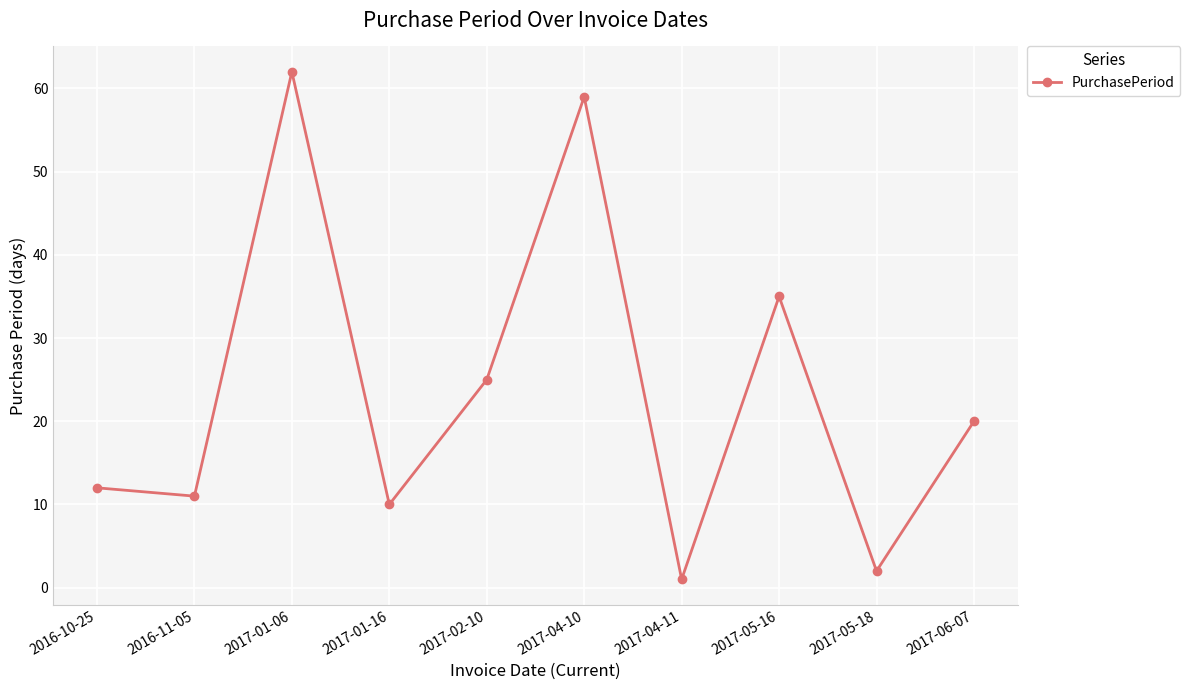

What position from the right is 2016-10-25?

10